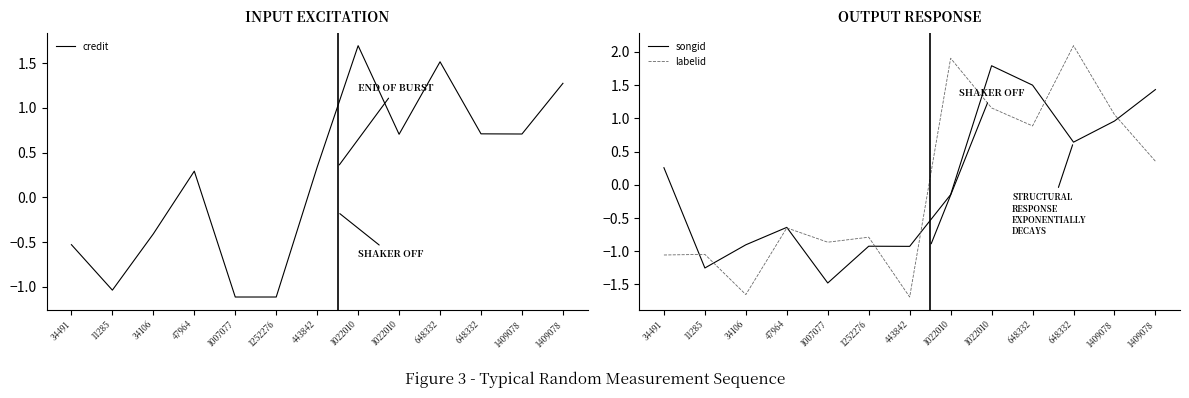

At which label does songid reach its minimum?

1007077